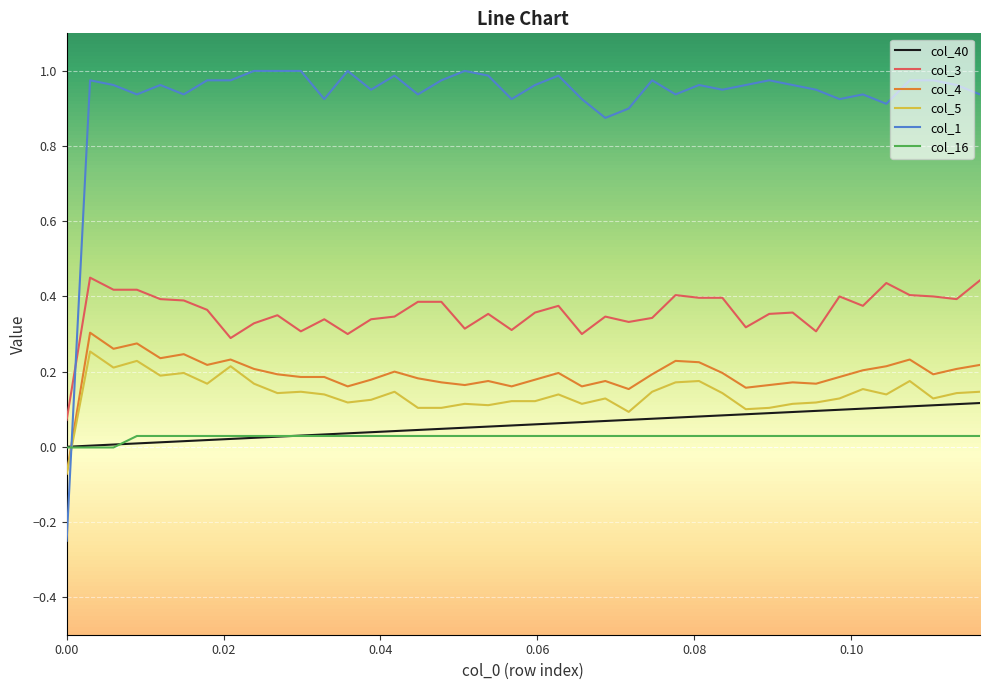

Which series has the widest spread of values?

col_1